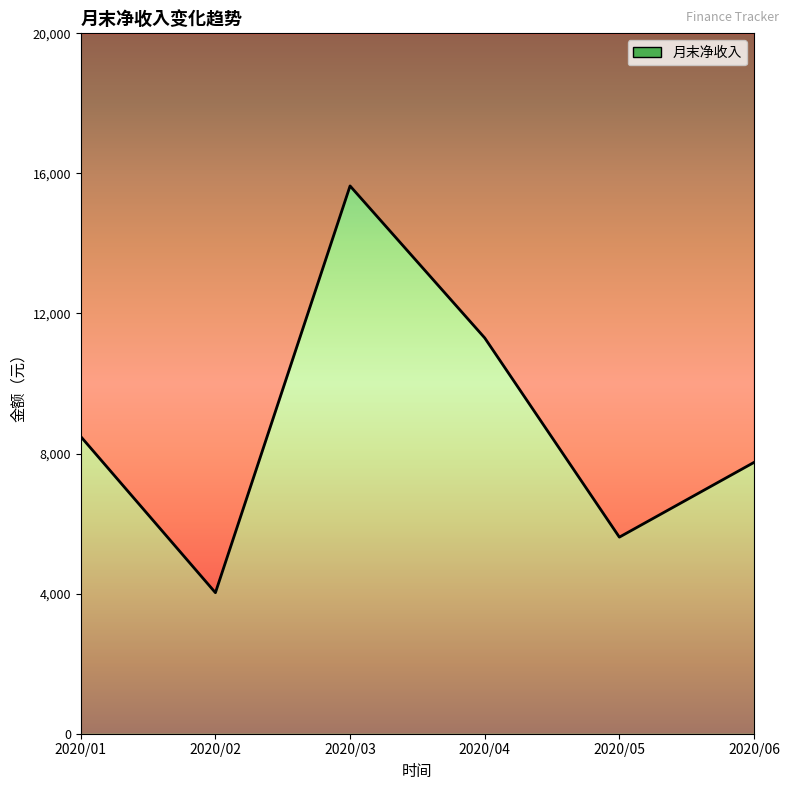

What is the difference between the maximum and second lowest values?

10028.8